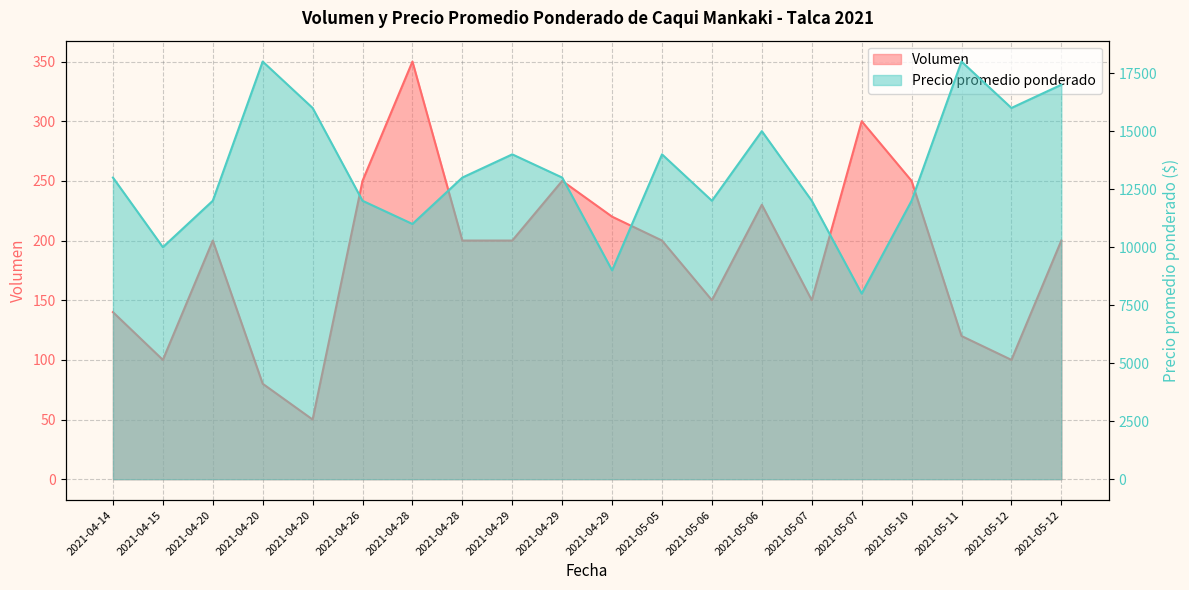

What is the spread (max minus min) of values at 2021-05-07?

11850